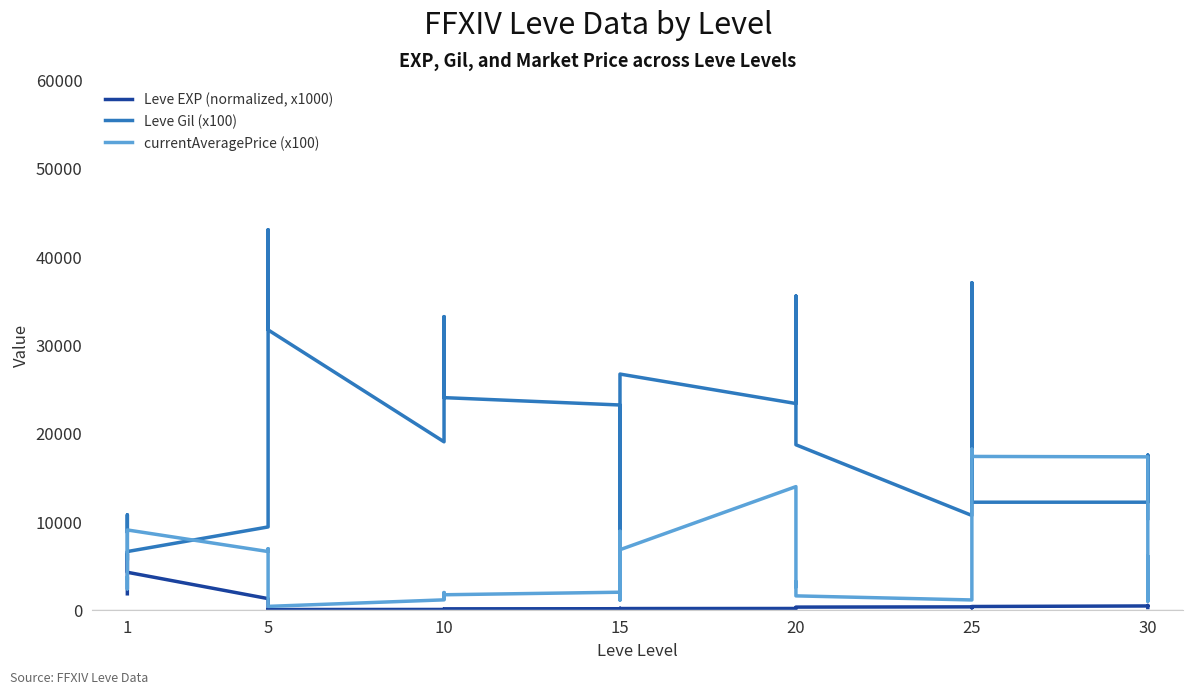

How many series are shown in this chart?

3